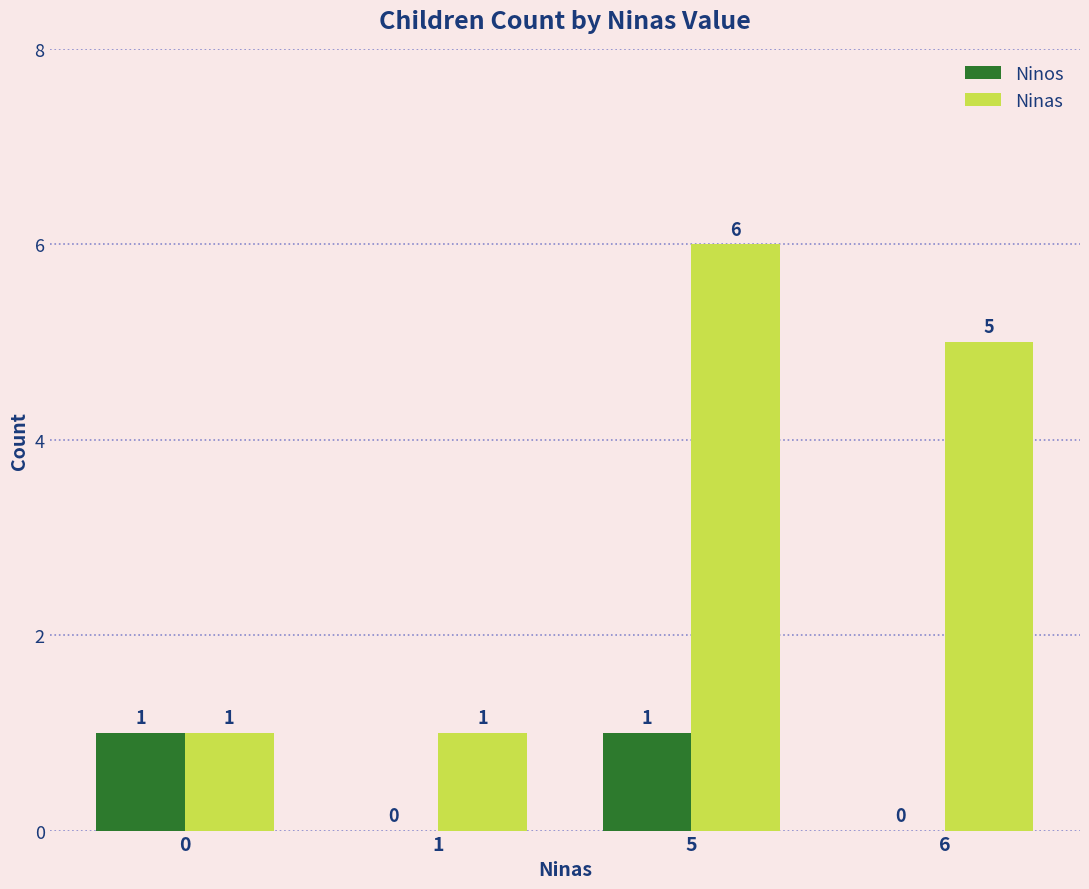

How many categories are shown in the chart?

4